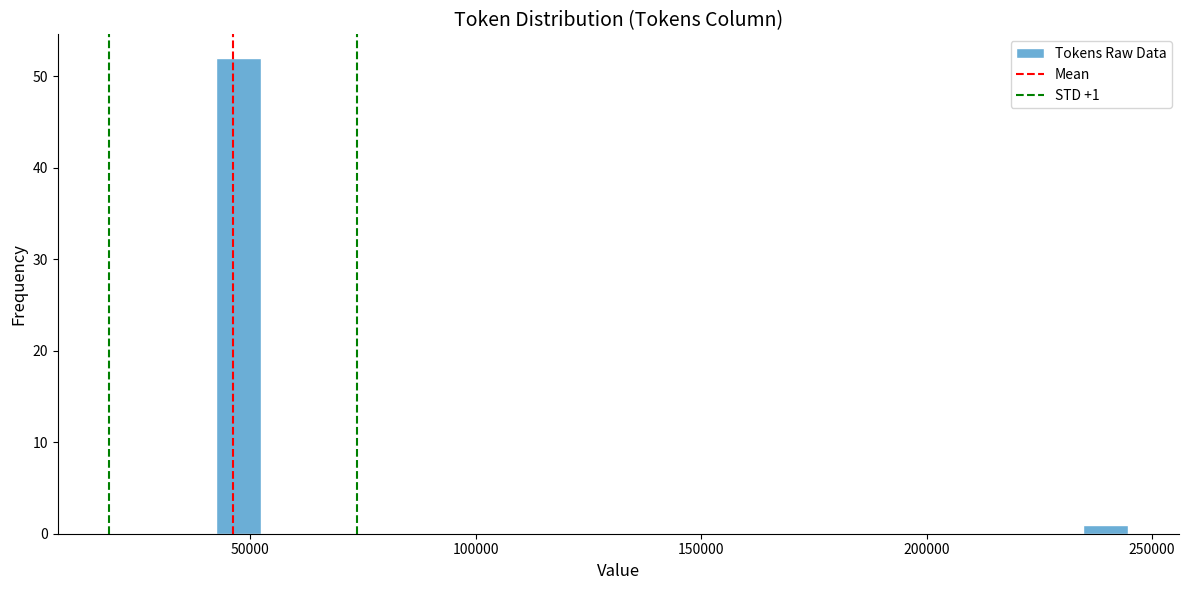

Around what value on the x-axis is the tallest bar? Give the approximate position of its centre, as read against the axis.

45000